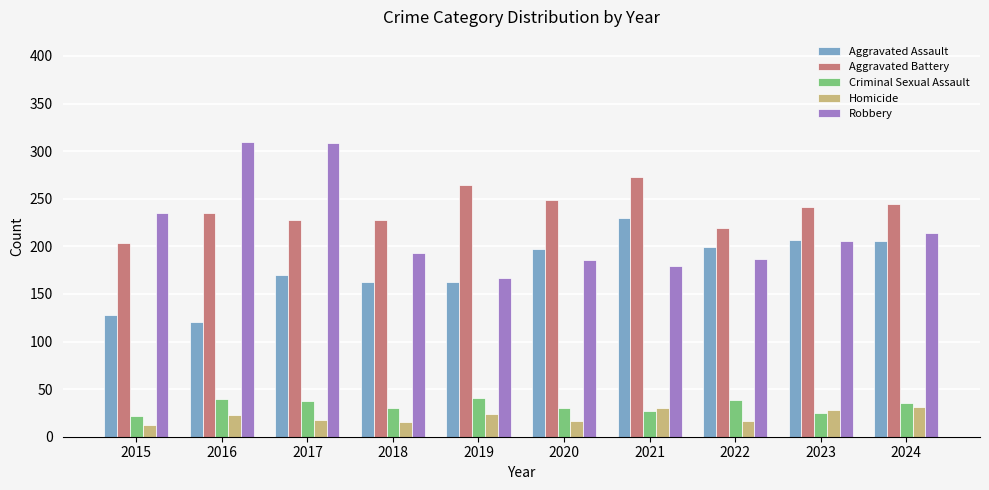

What is the total value across all series at 2017?

763